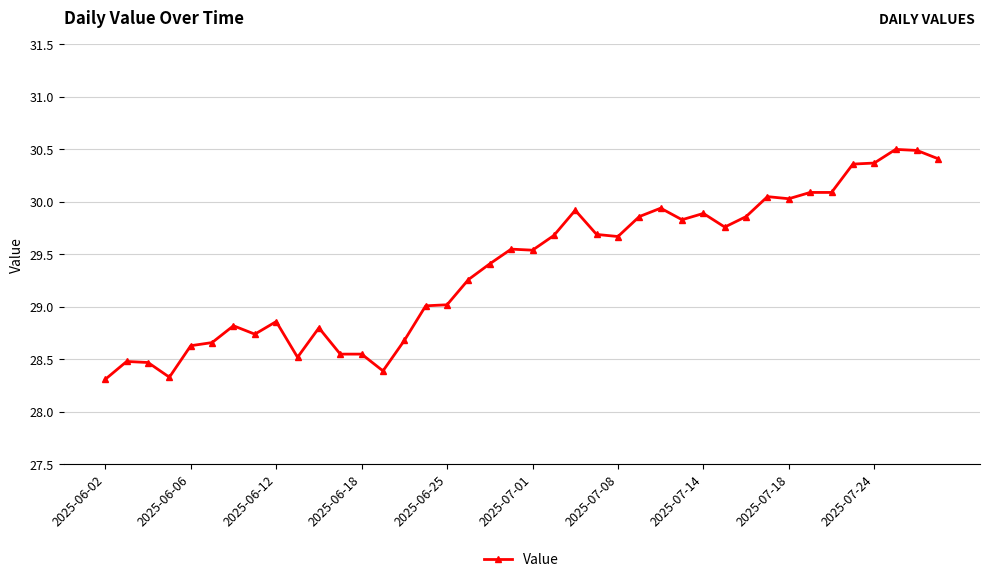

How many data points does each series have?

40